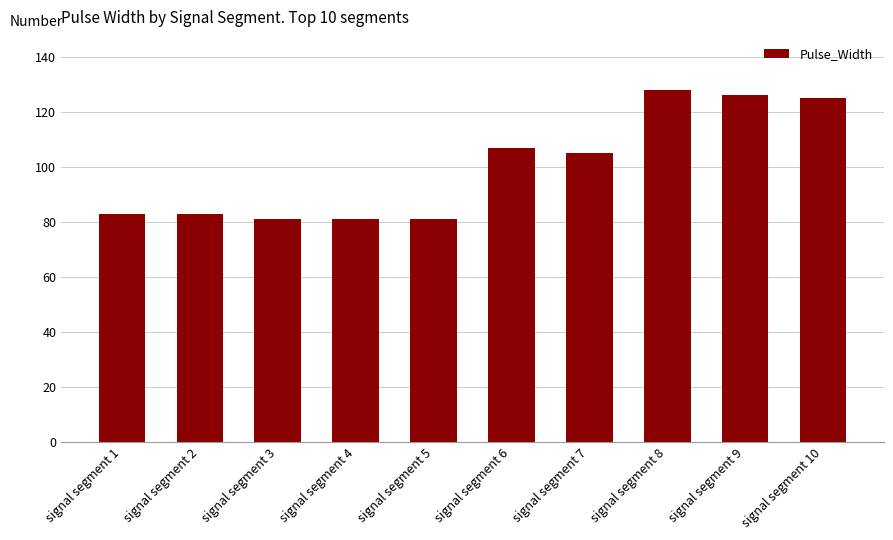

How many values are below 105?

5